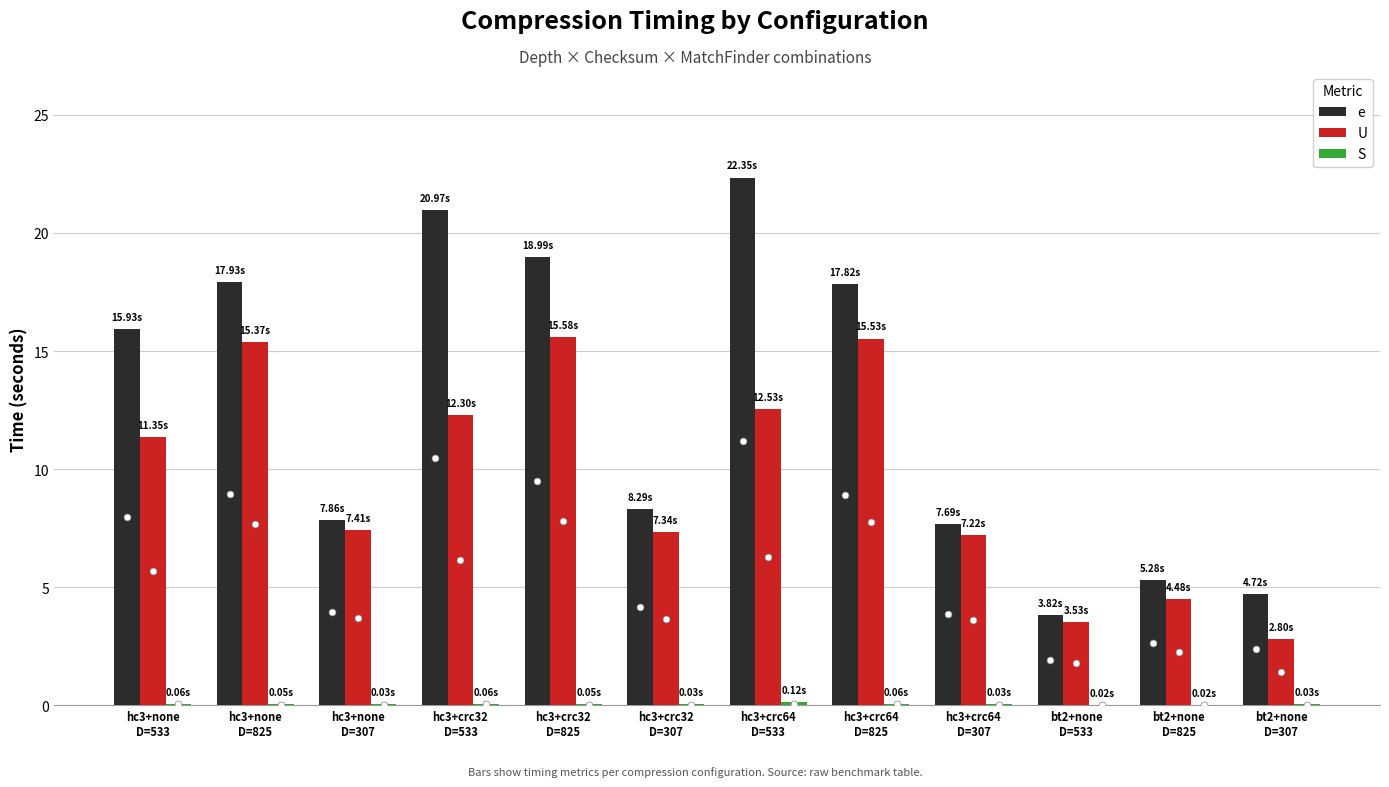

What is the sum of all e values?

151.7